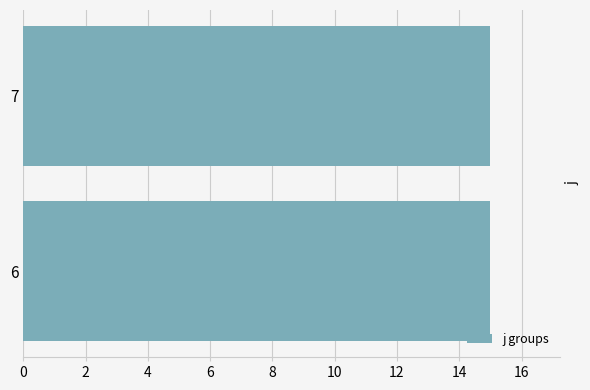

Does the chart contain stacked bars?

No